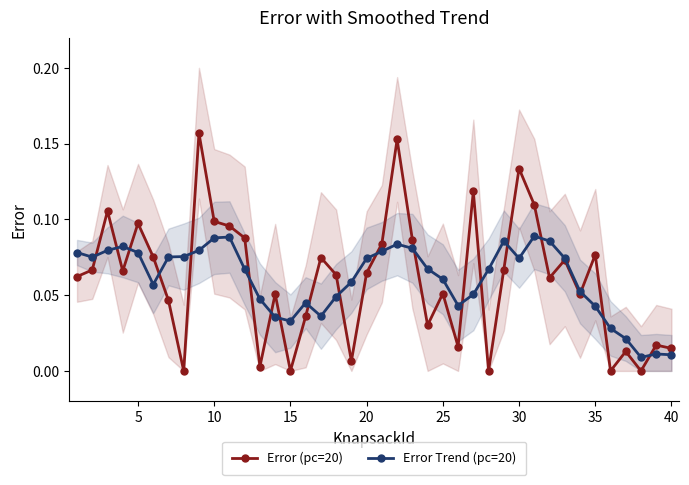

Reading left to right, what are all the values shown in this chart?

Error (pc=20): 0.1	0.1	0.1	0.1	0.1	0.1	0.0	0.0	0.2	0.1	0.1	0.1	0.0	0.1	0.0	0.0	0.1	0.1	0.0	0.1	0.1	0.2	0.1	0.0	0.1	0.0	0.1	0.0	0.1	0.1	0.1	0.1	0.1	0.1	0.1	0.0	0.0	0.0	0.0	0.0
Error Trend (pc=20): 0.1	0.1	0.1	0.1	0.1	0.1	0.1	0.1	0.1	0.1	0.1	0.1	0.0	0.0	0.0	0.0	0.0	0.0	0.1	0.1	0.1	0.1	0.1	0.1	0.1	0.0	0.1	0.1	0.1	0.1	0.1	0.1	0.1	0.1	0.0	0.0	0.0	0.0	0.0	0.0